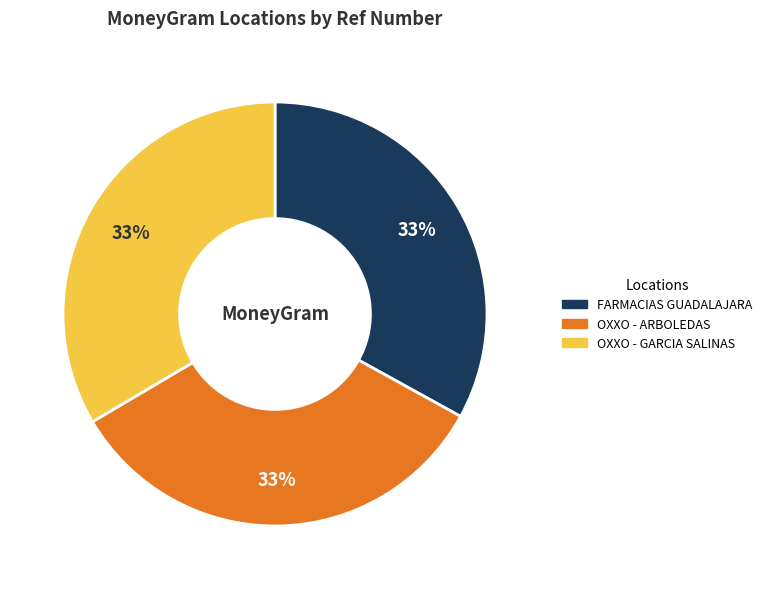

Is there any slice that represents more than half of the pie?

No